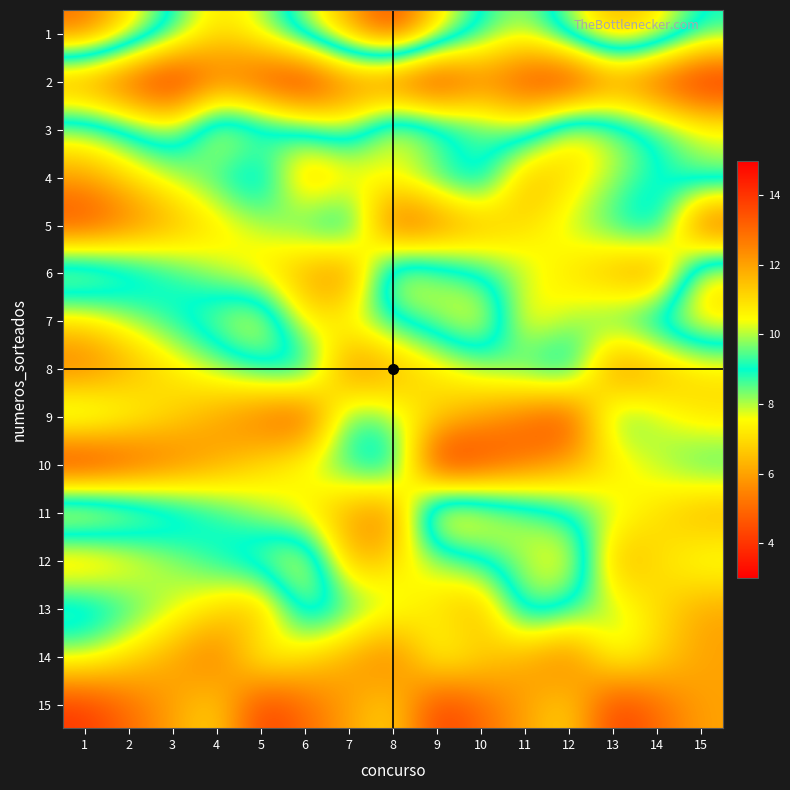

Reading left to right, list all the values displayed in this chart.

1: 1=13	2=11	3=9	4=7	5=8	6=10	7=12	8=14	9=11	10=9	11=8	12=10	13=12	14=11	15=9
2: 1=5	2=4	3=3	4=5	5=4	6=3	7=5	8=4	9=3	10=5	11=4	12=3	13=5	14=4	15=3
3: 1=10	2=9	3=8	4=11	5=10	6=9	7=8	8=11	9=10	10=9	11=8	12=11	13=10	14=9	15=8
4: 1=12	2=11	3=10	4=9	5=8	6=12	7=11	8=10	9=9	10=8	11=12	12=11	13=10	14=9	15=8
5: 1=14	2=13	3=12	4=11	5=10	6=9	7=8	8=14	9=13	10=12	11=11	12=10	13=9	14=8	15=14
6: 1=7	2=8	3=9	4=10	5=11	6=12	7=13	8=7	9=8	10=9	11=10	12=11	13=12	14=13	15=7
7: 1=11	2=10	3=9	4=8	5=7	6=11	7=10	8=9	9=8	10=7	11=11	12=10	13=9	14=8	15=7
8: 1=13	2=12	3=11	4=10	5=9	6=8	7=13	8=12	9=11	10=10	11=9	12=8	13=13	14=12	15=11
9: 1=9	2=10	3=11	4=12	5=13	6=14	7=9	8=10	9=11	10=12	11=13	12=14	13=9	14=10	15=11
10: 1=15	2=14	3=13	4=12	5=11	6=10	7=9	8=8	9=15	10=14	11=13	12=12	13=11	14=10	15=9
11: 1=6	2=7	3=8	4=9	5=10	6=11	7=12	8=13	9=6	10=7	11=8	12=9	13=10	14=11	15=12
12: 1=12	2=11	3=10	4=9	5=8	6=7	7=12	8=11	9=10	10=9	11=8	12=7	13=12	14=11	15=10
13: 1=8	2=9	3=10	4=11	5=12	6=8	7=9	8=10	9=11	10=12	11=8	12=9	13=10	14=11	15=12
14: 1=10	2=11	3=12	4=13	5=10	6=11	7=12	8=13	9=10	10=11	11=12	12=13	13=10	14=11	15=12
15: 1=14	2=13	3=12	4=11	5=14	6=13	7=12	8=11	9=14	10=13	11=12	12=11	13=14	14=13	15=12